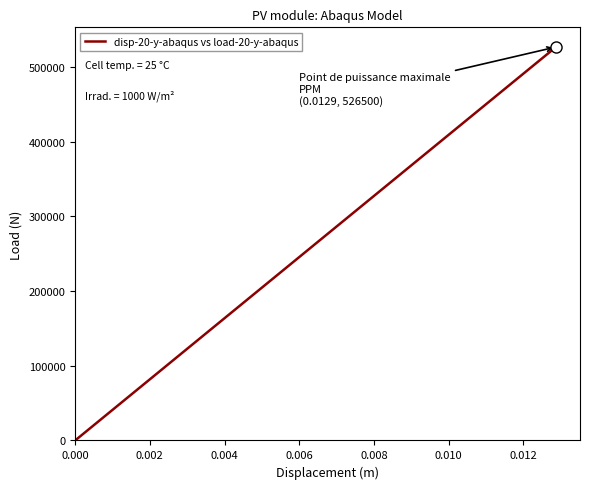

What is the difference between the maximum and minimum values?

526500